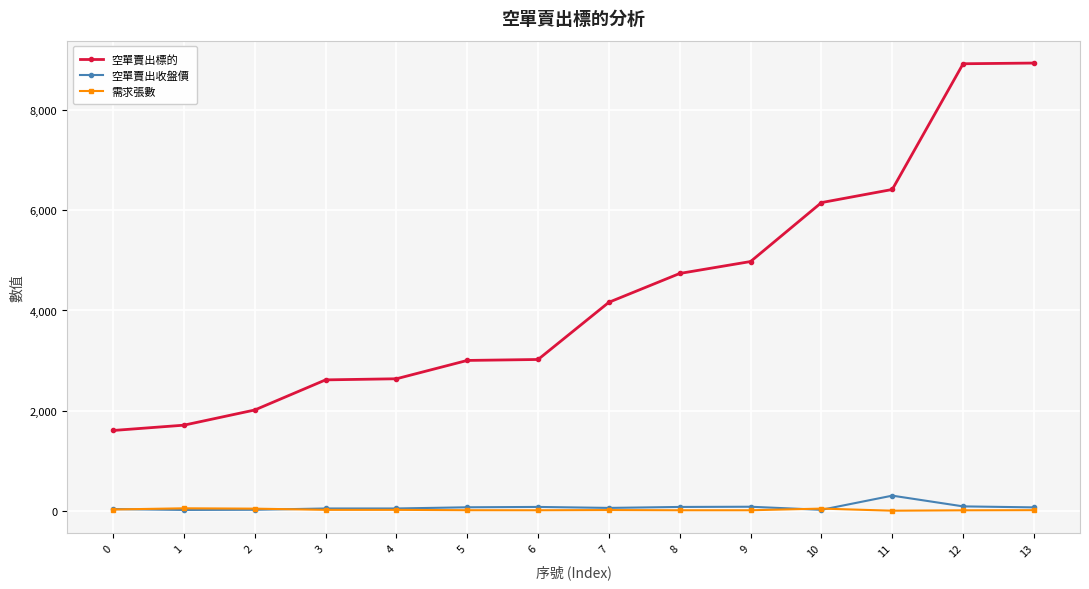

Which series has the widest spread of values?

空單賣出標的